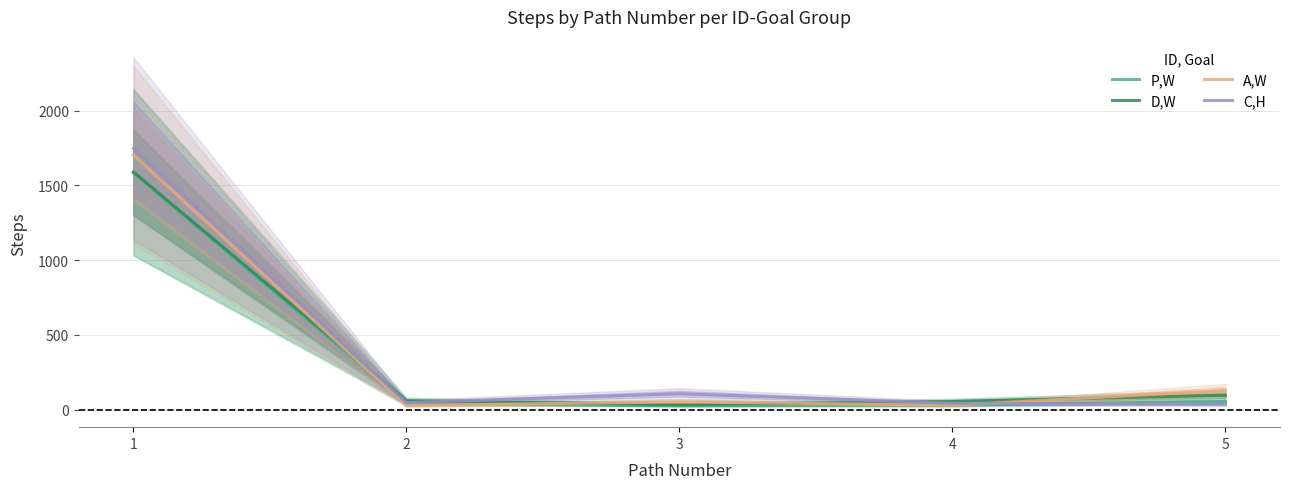

What is the maximum value shown in the chart?

1746